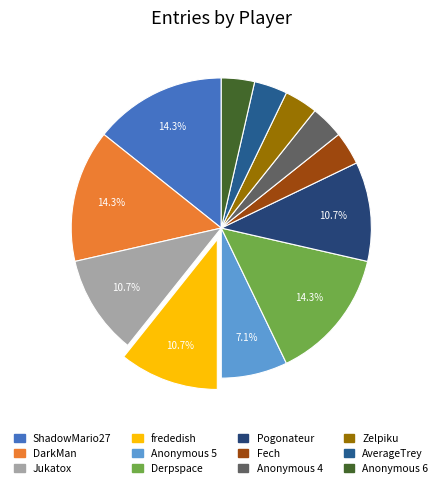

Count the number of slices in the pie.

12